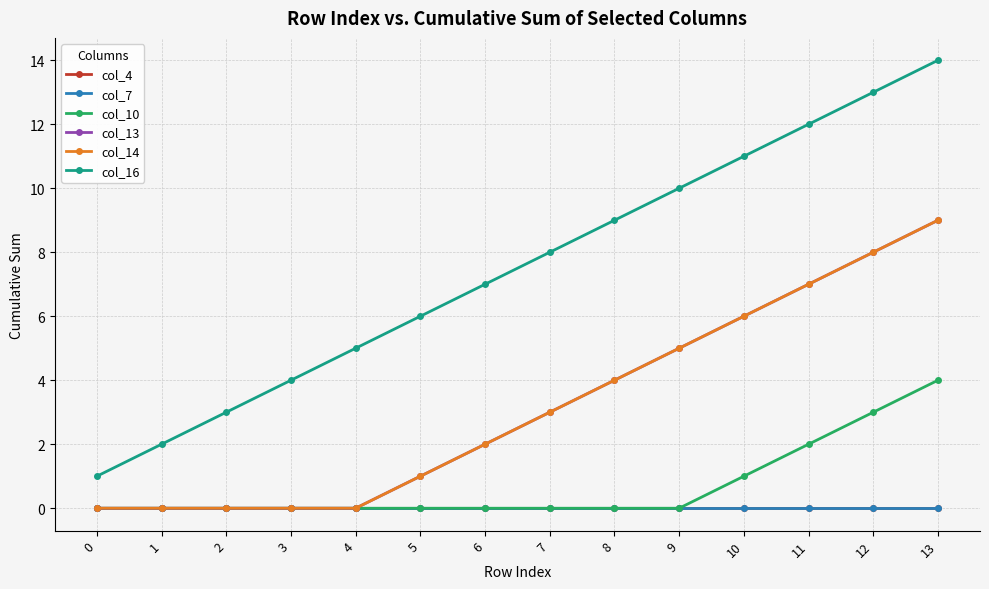

Is this an area chart (filled region under the line)?

No